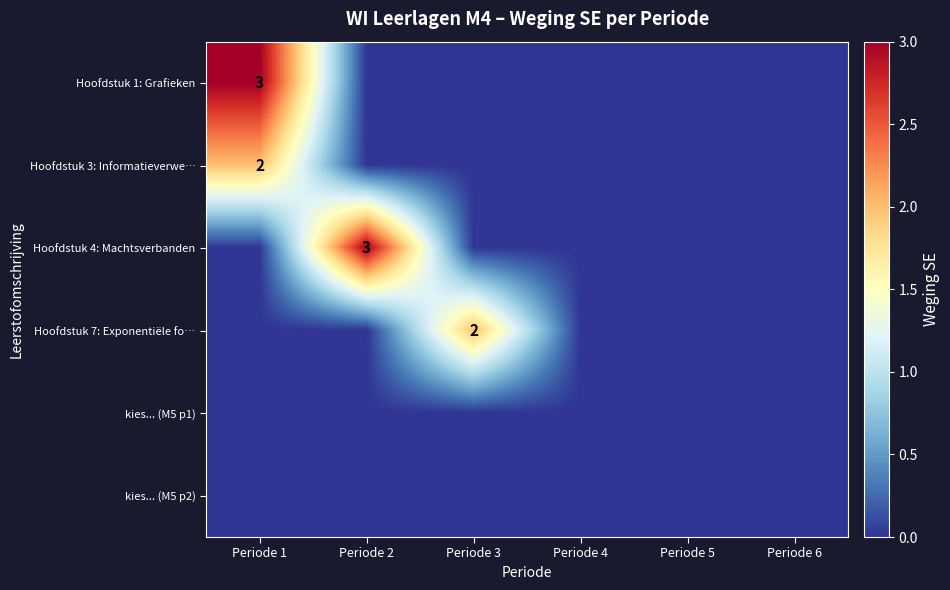

The value of Hoofdstuk 7: Exponentiële fo… at Periode 3 is 2. True or false?

True